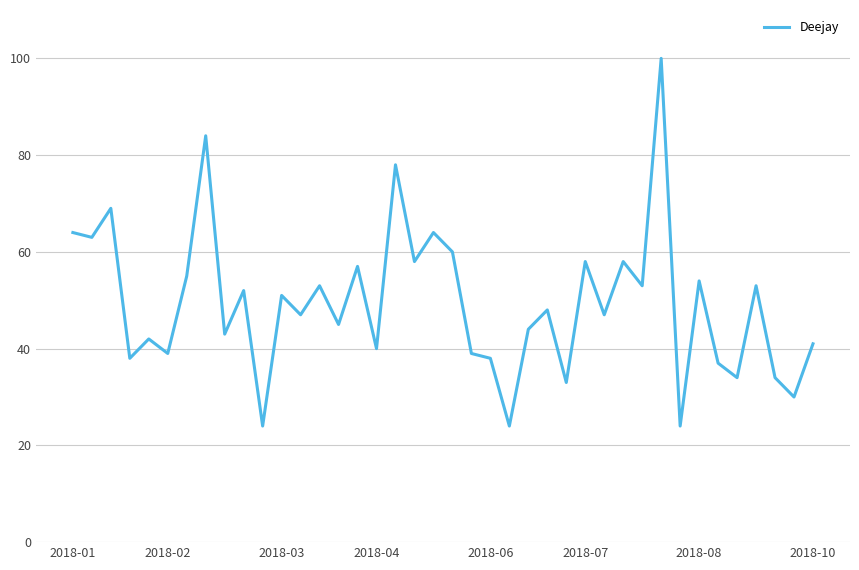

What is the smallest value displayed?

24